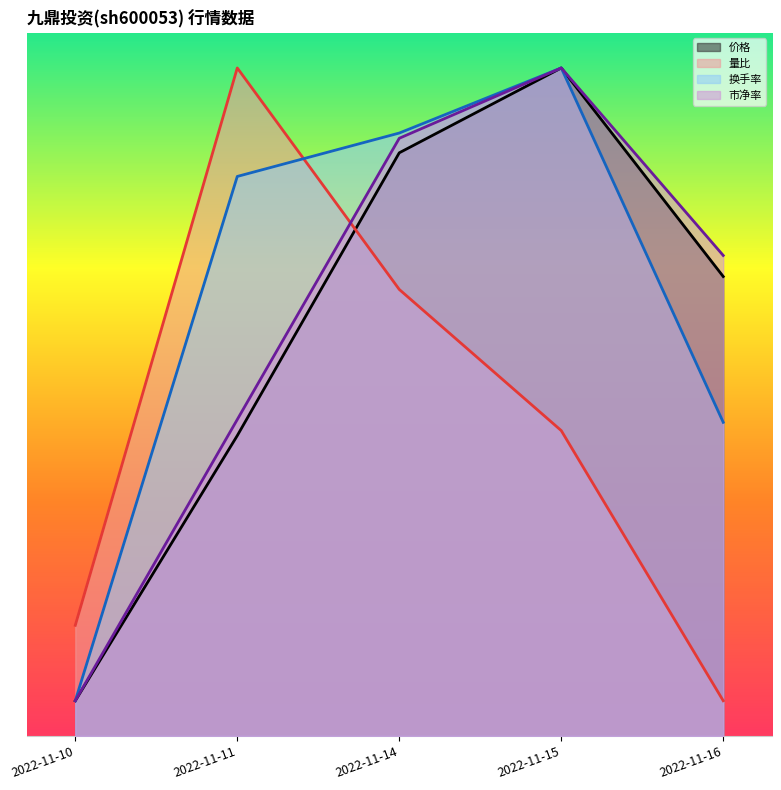

Does the chart display data point markers on the line(s)?

No